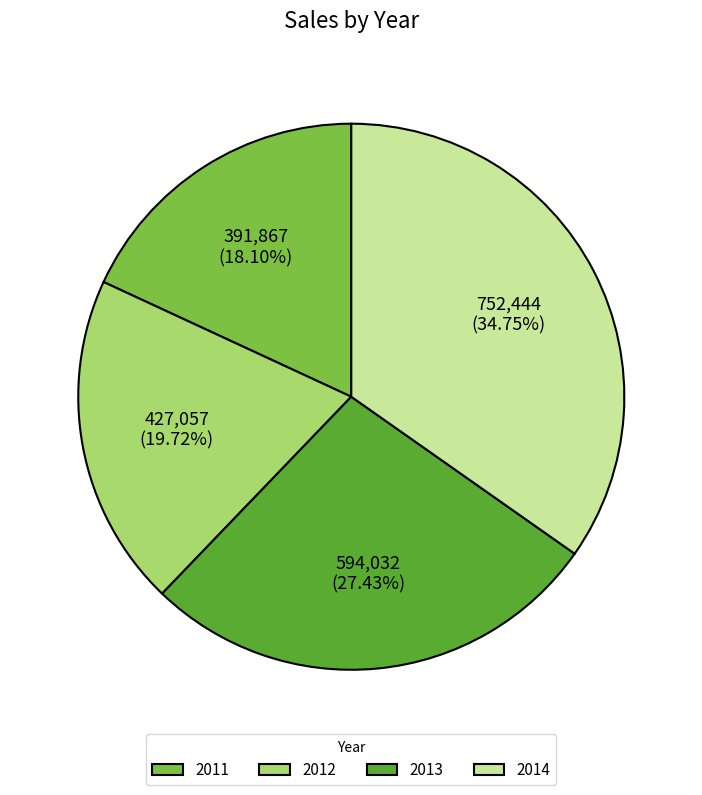

The 2014 slice represents 35% of the pie. True or false?

True